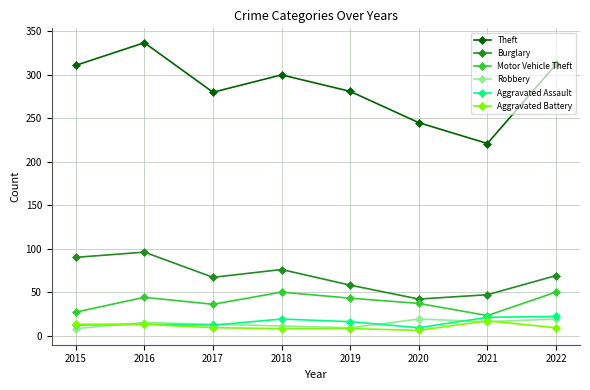

What is the difference between the highest and lowest values at 2021?

205